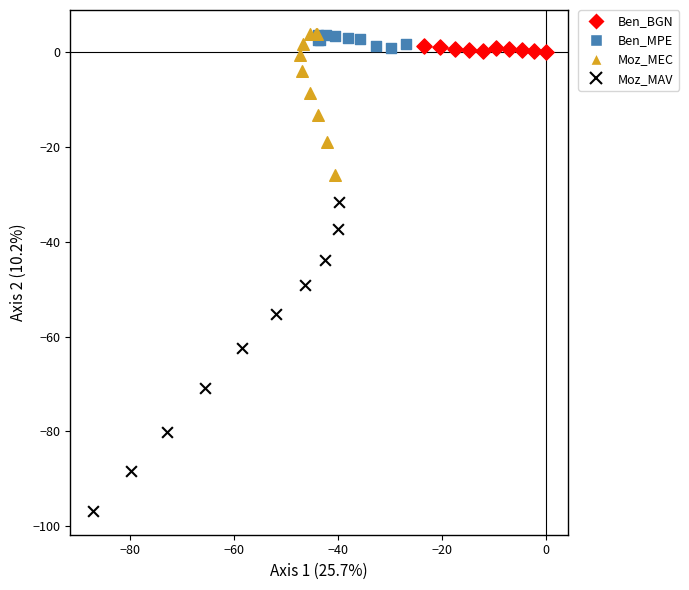

Which series reaches the minimum Y coordinate?

Moz_MAV